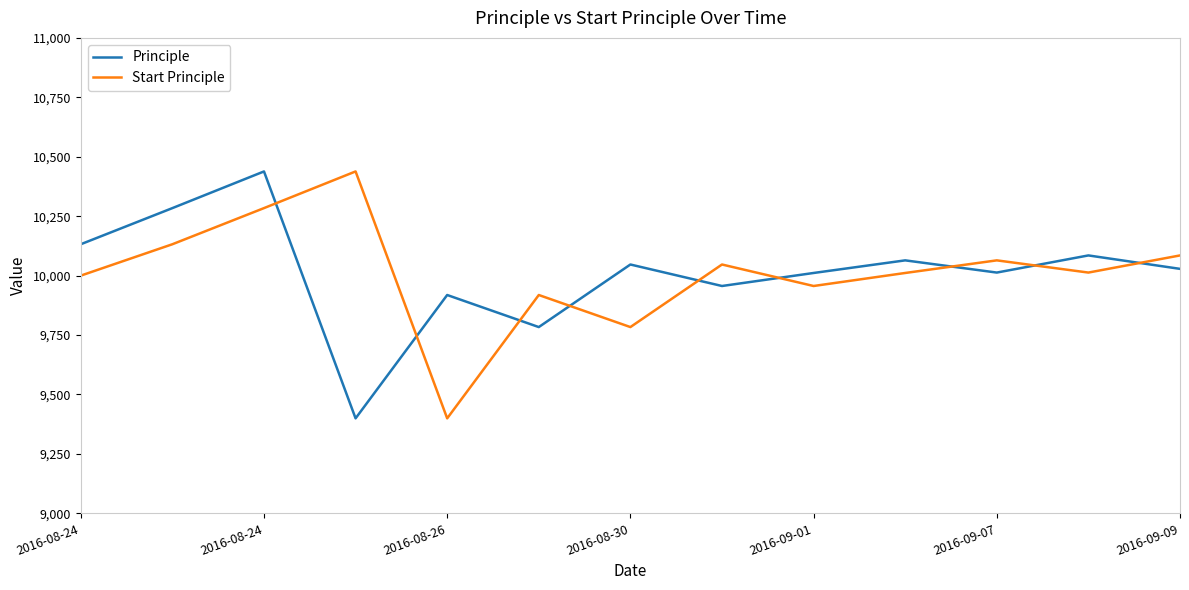

What is the difference between the maximum and minimum values in the Principle series?

1038.6